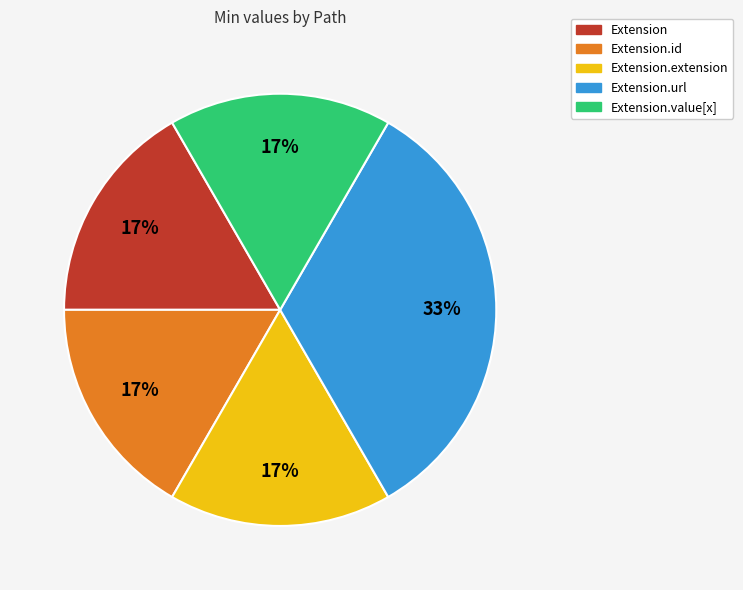

How many slices are in this pie chart?

5